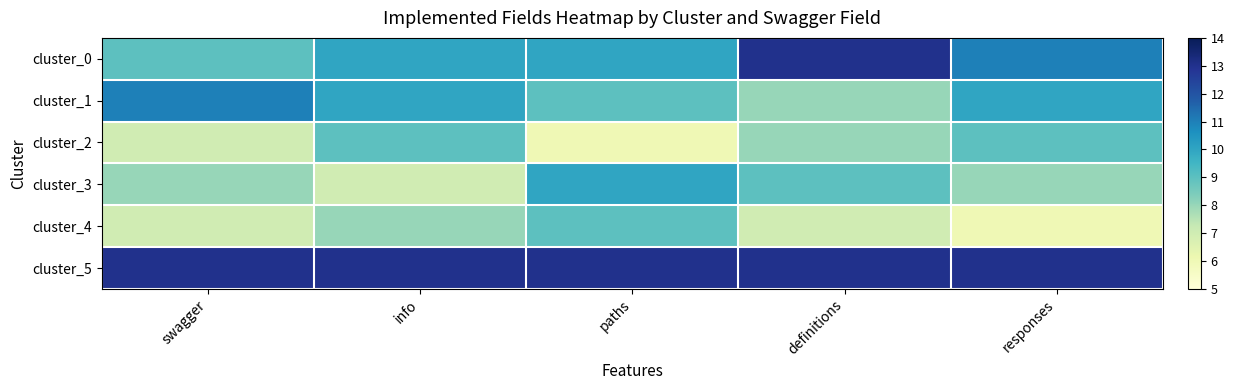

Reading left to right, what are all the values shown in this chart?

cluster_0: swagger=9	info=10	paths=10	definitions=13	responses=11
cluster_1: swagger=11	info=10	paths=9	definitions=8	responses=10
cluster_2: swagger=7	info=9	paths=6	definitions=8	responses=9
cluster_3: swagger=8	info=7	paths=10	definitions=9	responses=8
cluster_4: swagger=7	info=8	paths=9	definitions=7	responses=6
cluster_5: swagger=13	info=13	paths=13	definitions=13	responses=13